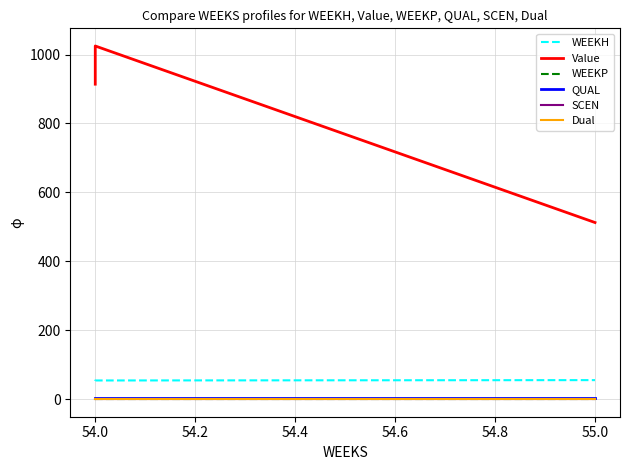

What is the difference between the maximum and minimum values in the Value series?

512.5